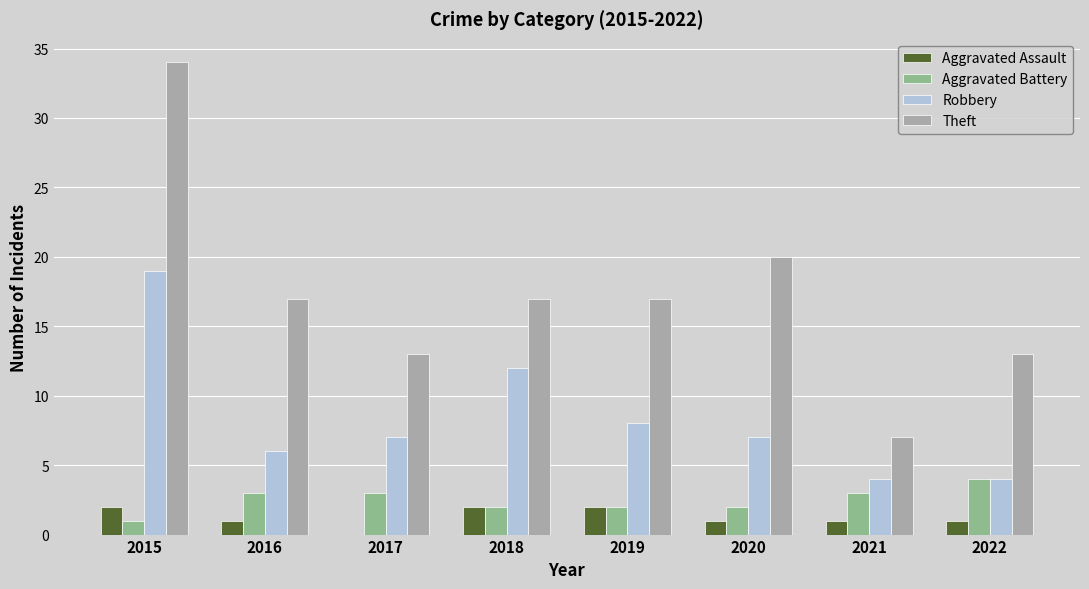

How many series are shown in this chart?

4